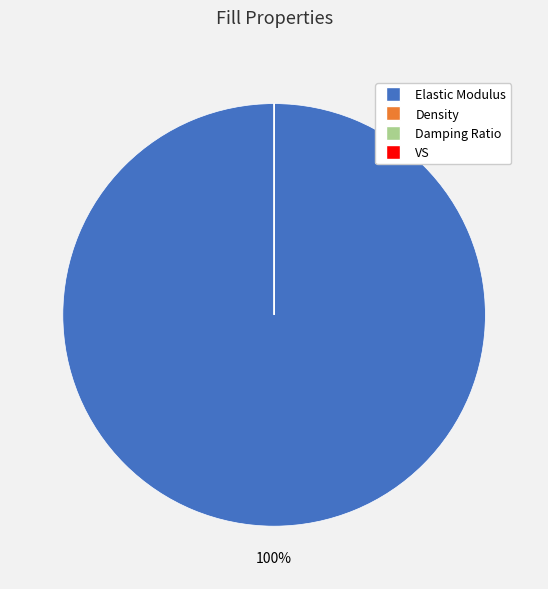

Which category accounts for the majority?

Elastic Modulus